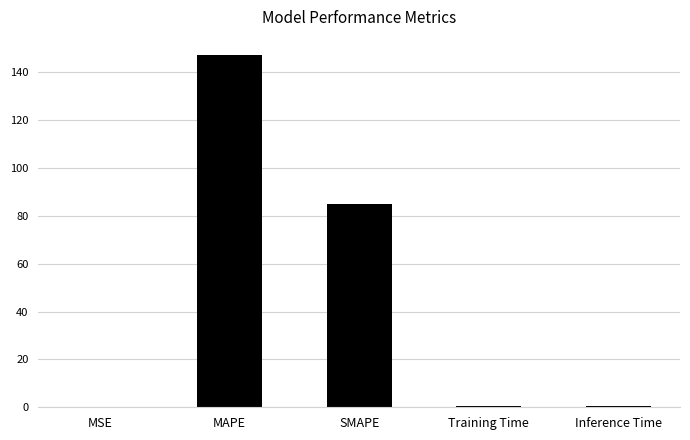

What is the sum of all values?

233.0